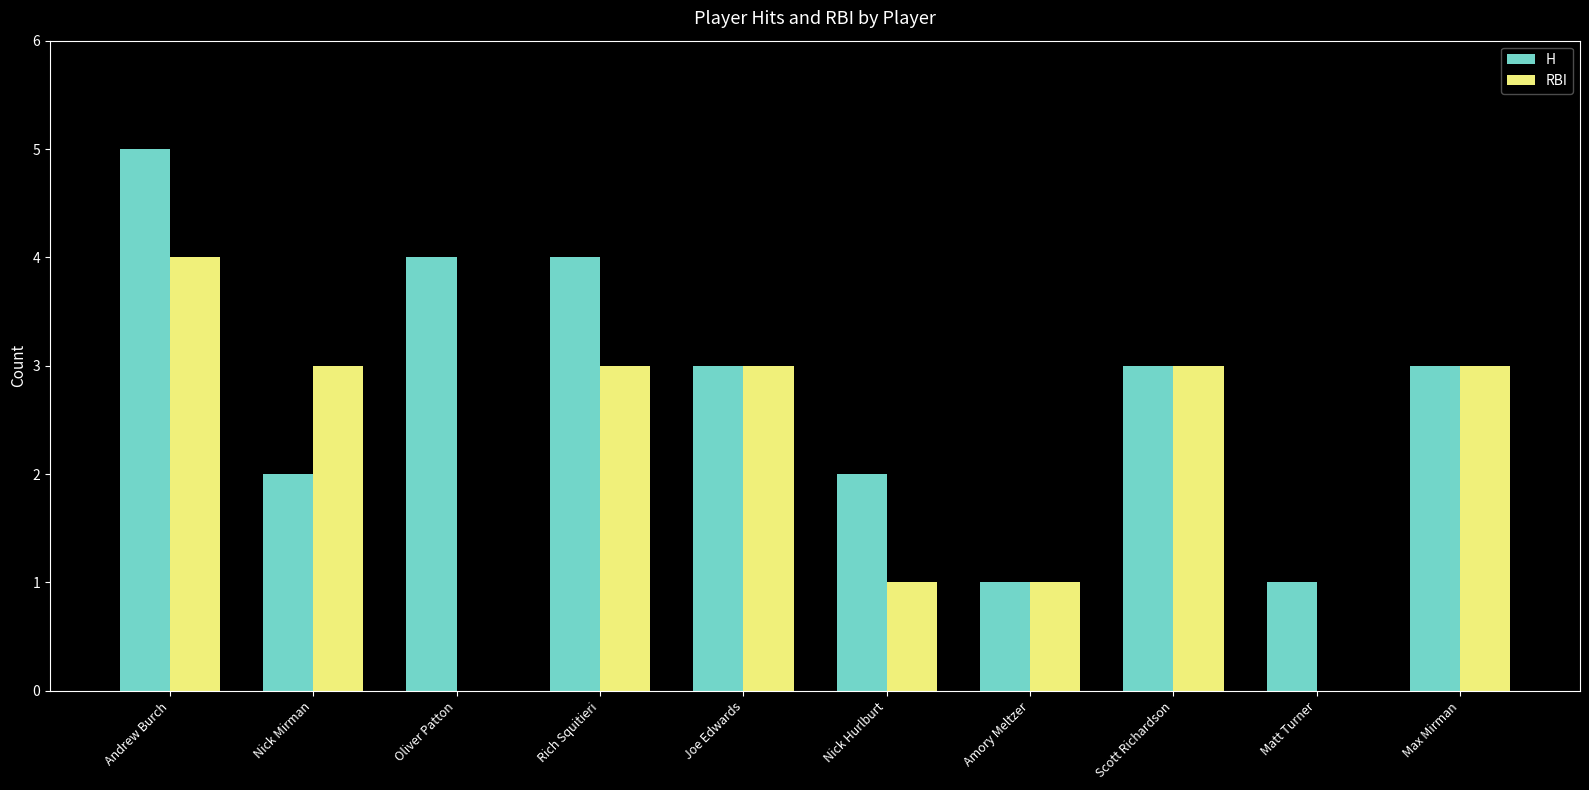

How many groups of bars are there?

10